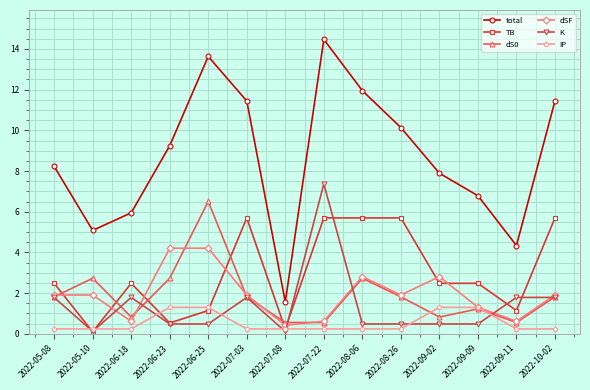

Is it true that total equals 1.9 at 2022-09-02?

False